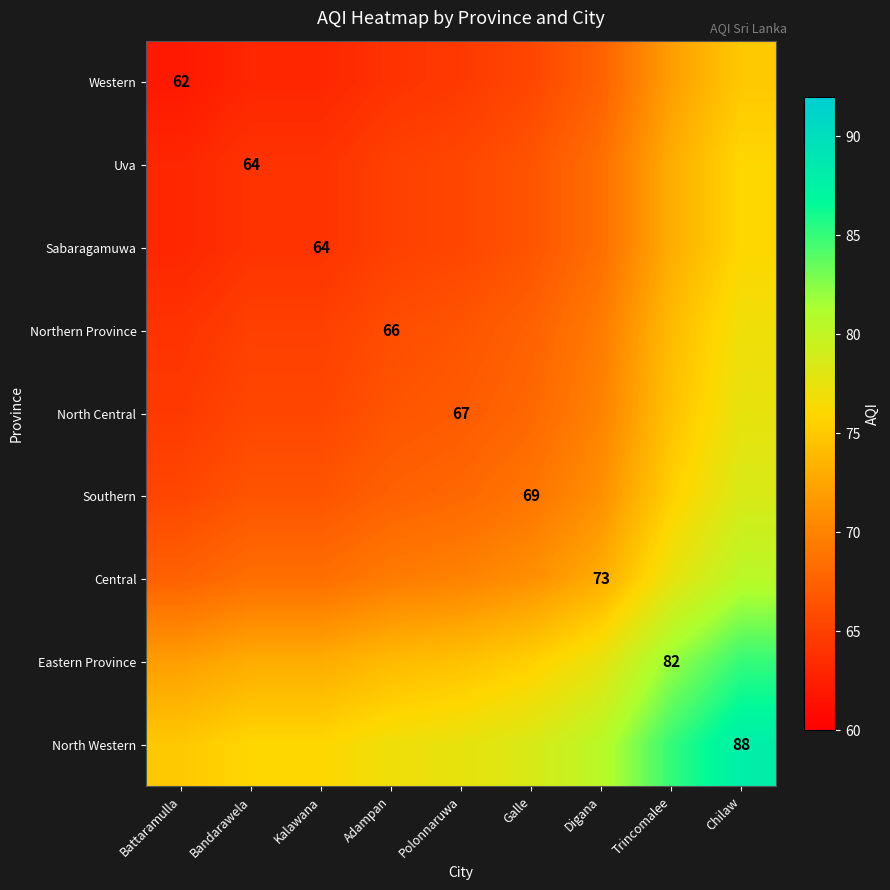

Is it true that Eastern Province equals 82.0 at Trincomalee?

True